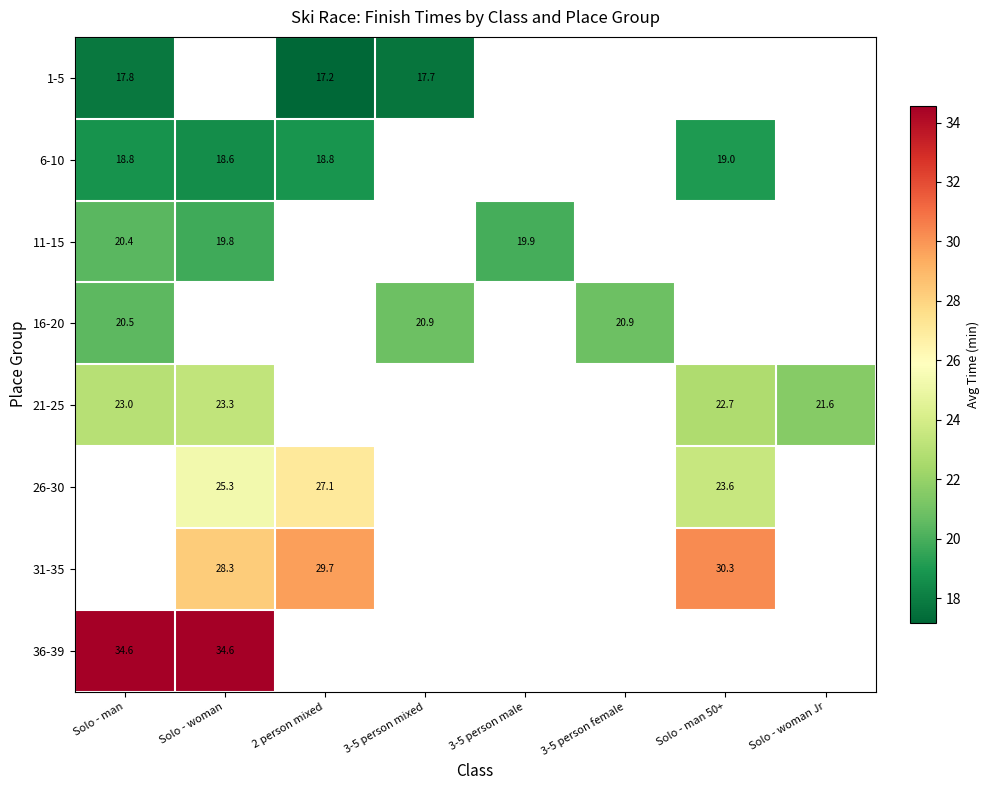

The 6-10 series shows 30.1 at Solo - man. True or false?

False